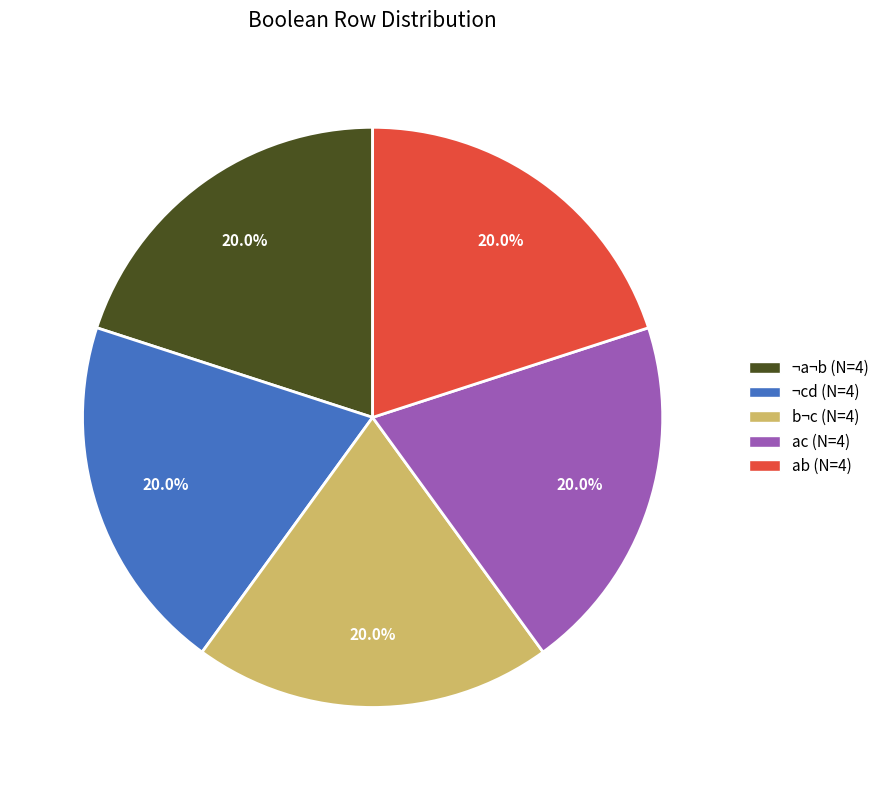

How many slices are in this pie chart?

5